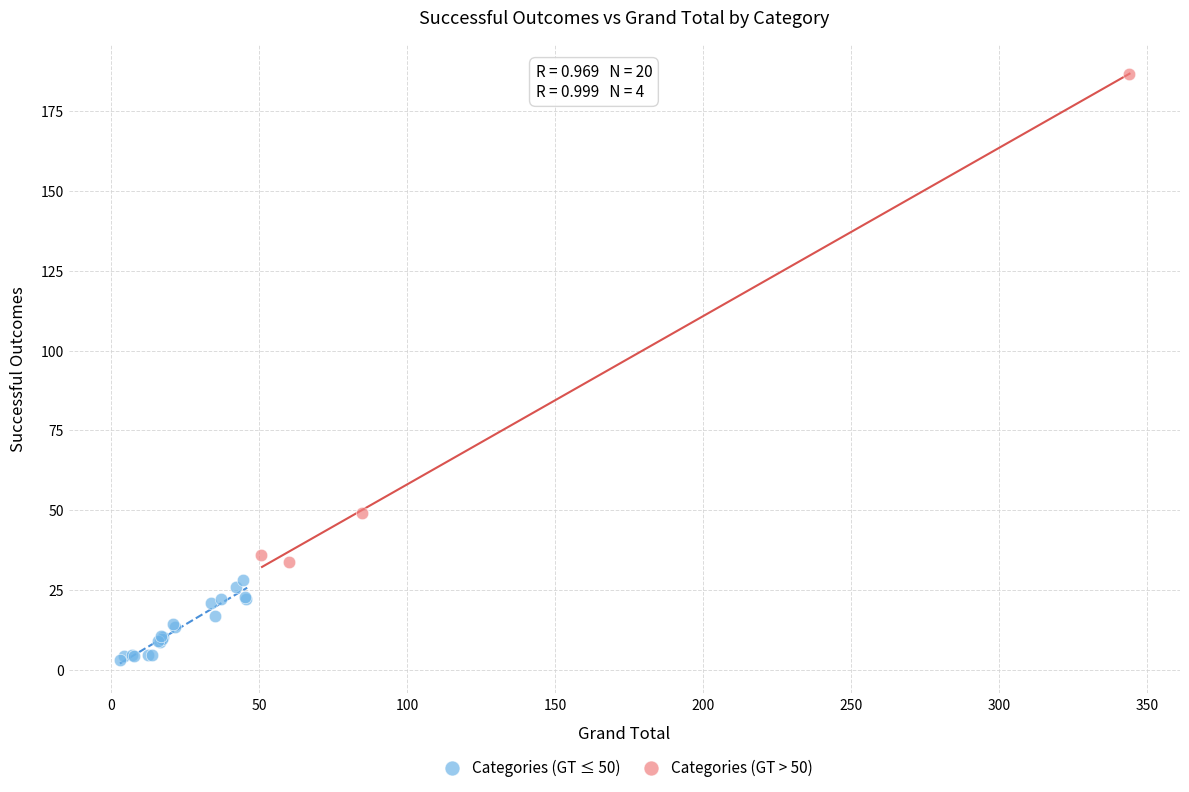

Which series contains the lowest Y value?

Categories (GT ≤ 50)